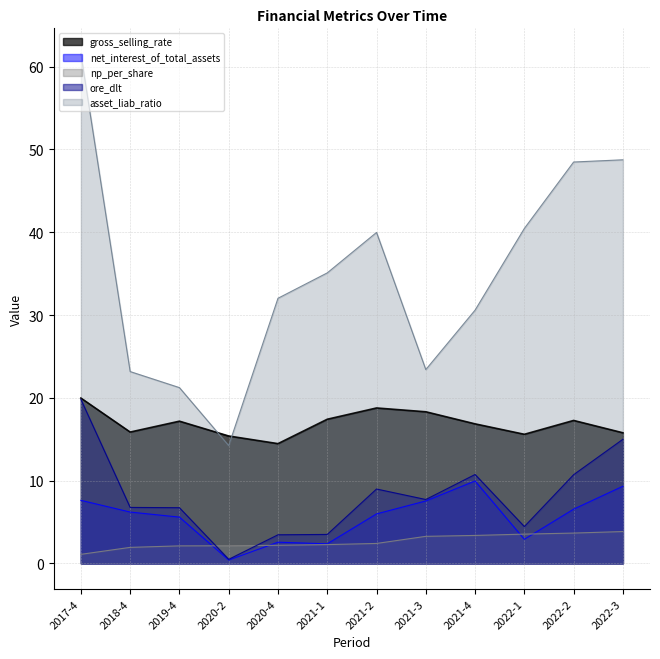

Which series changed the most between 2020-2 and 2021-2?

asset_liab_ratio